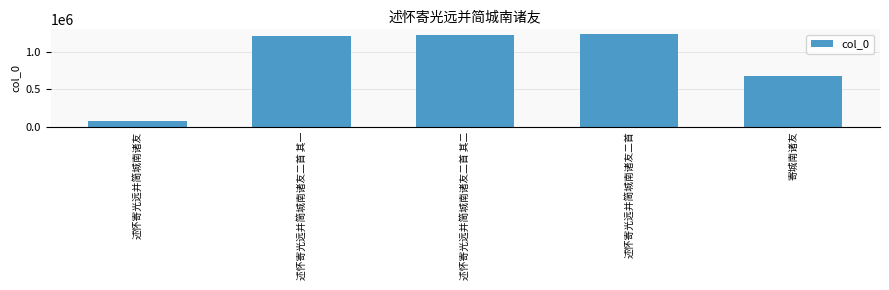

What is the label of the 1st bar from the right?

寄城南诸友